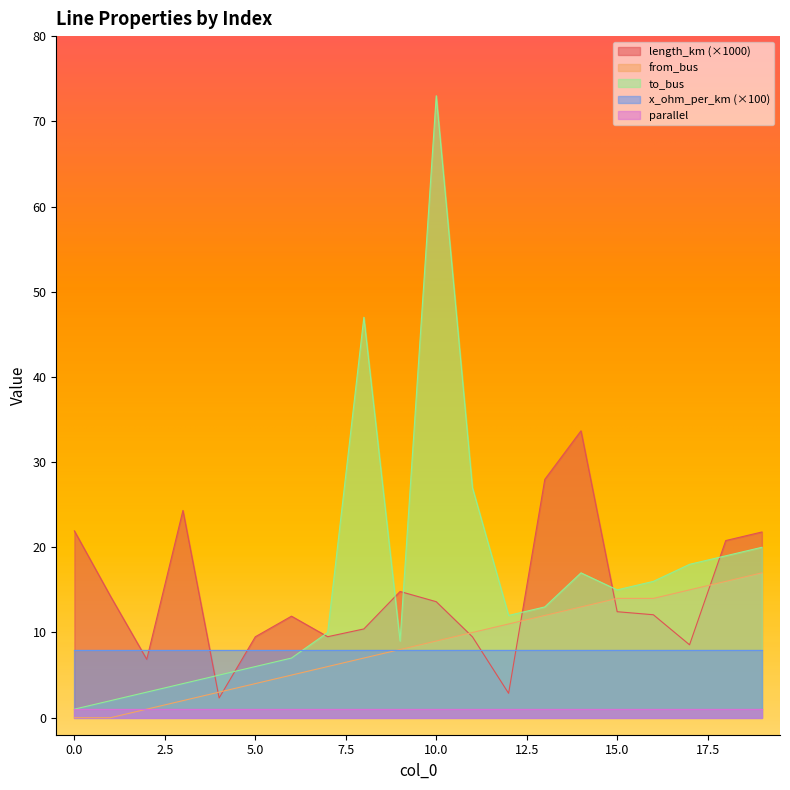

Which series has the widest spread of values?

to_bus